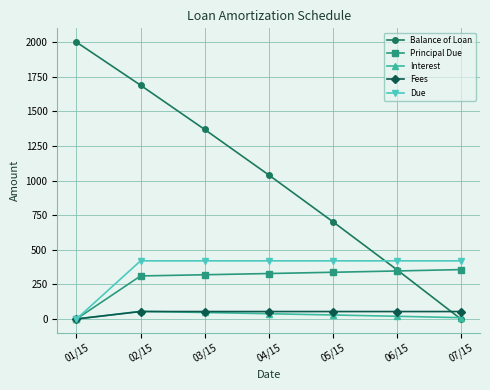

True or false: Balance of Loan has more than 2 points higher than both neighbors.

False